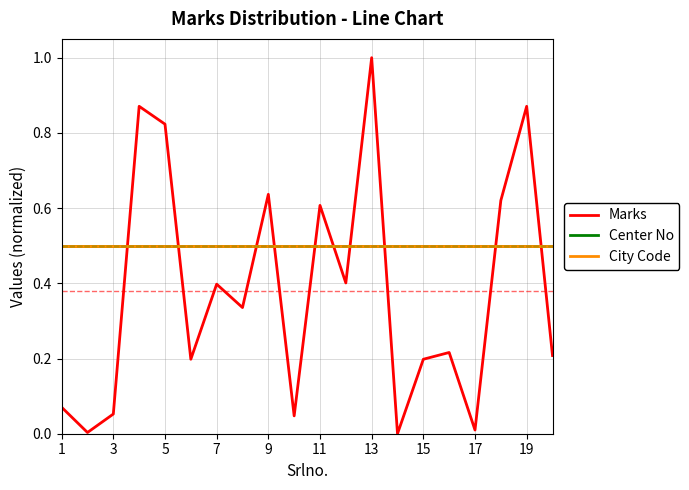

Is this an area chart (filled region under the line)?

No